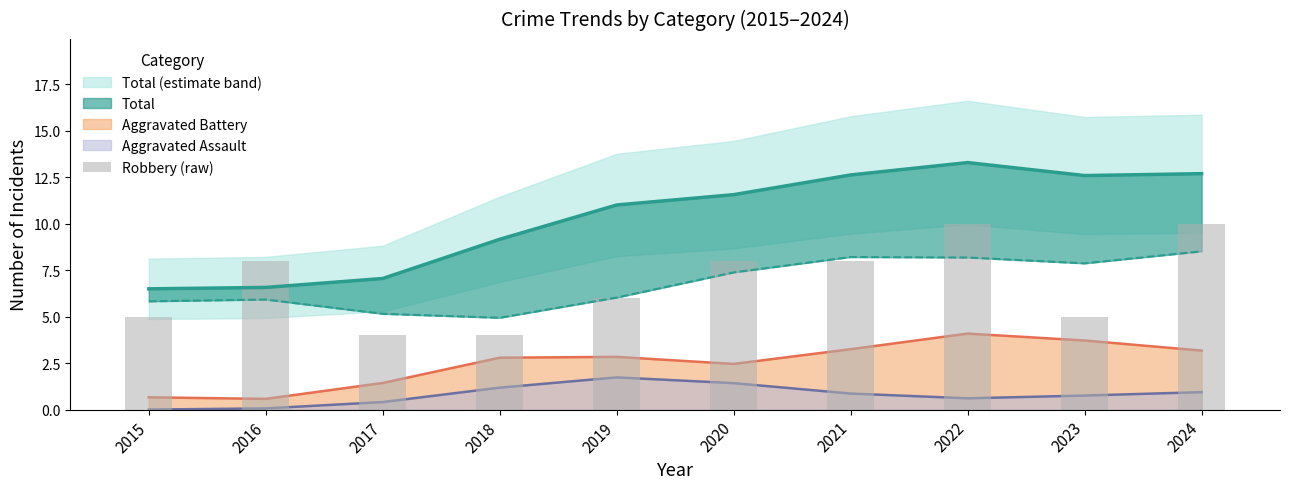

Where is the data nearest to the value 7?

2016